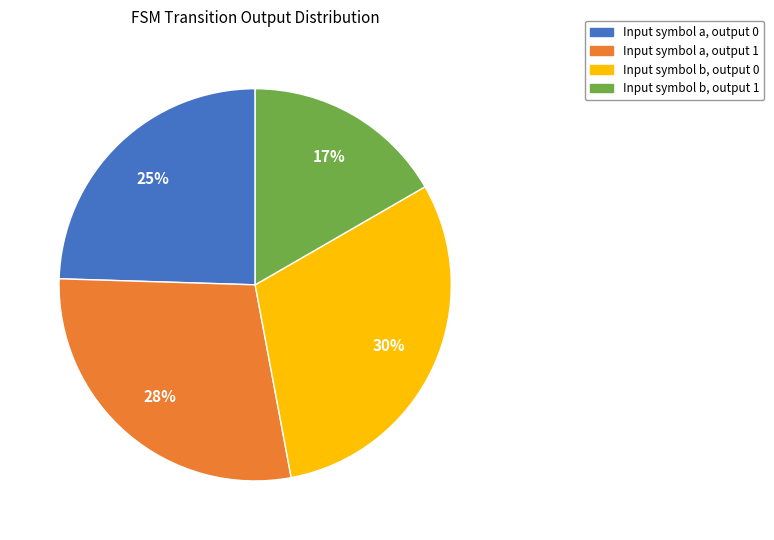

Approximately how many times larger is the value at Input symbol a, output 1 compared to Input symbol b, output 0?

0.9